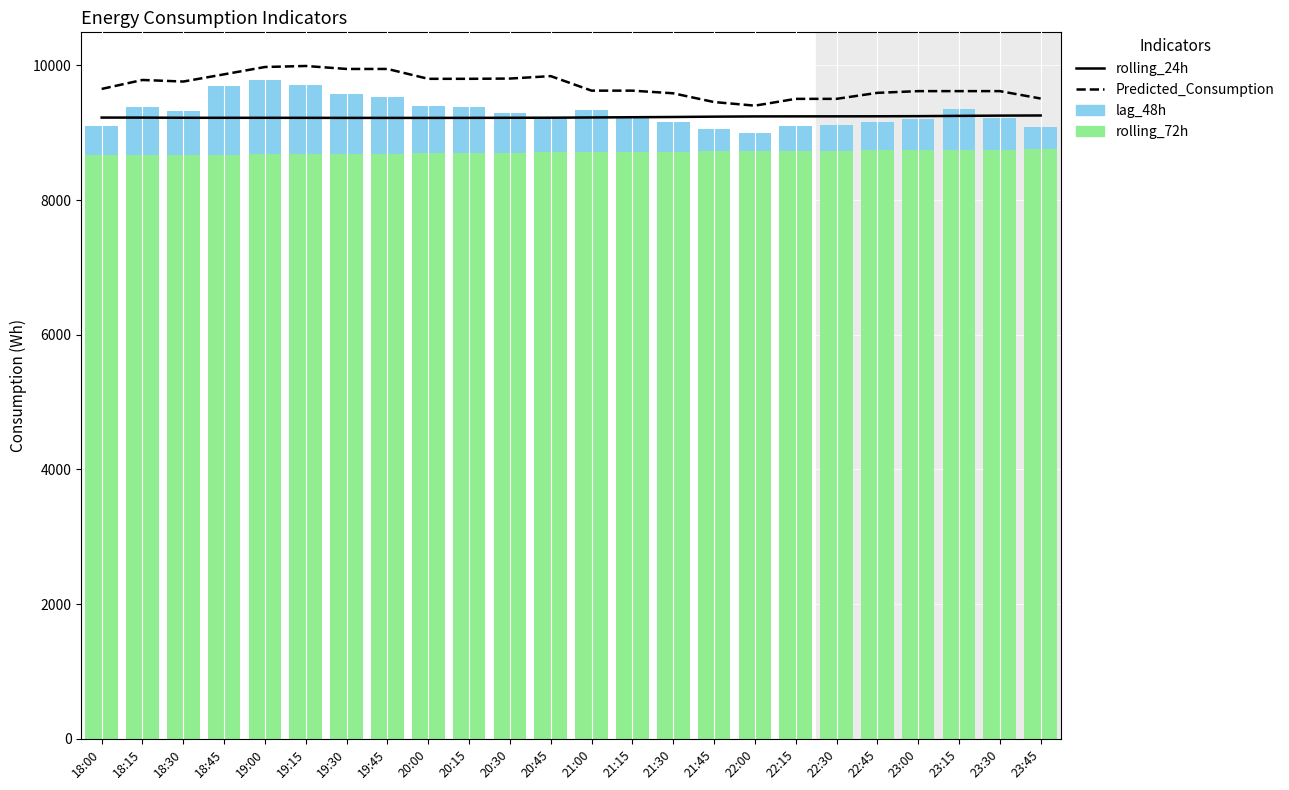

At which category is the sum across all series the highest?

19:00